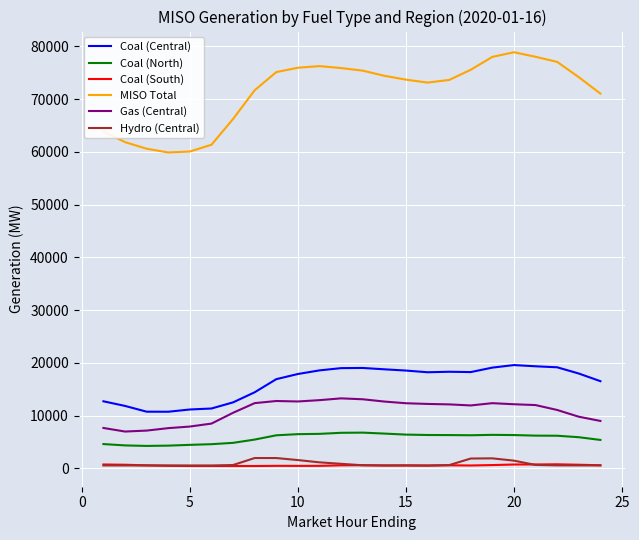

Which series has the largest total across all categories?

MISO Total